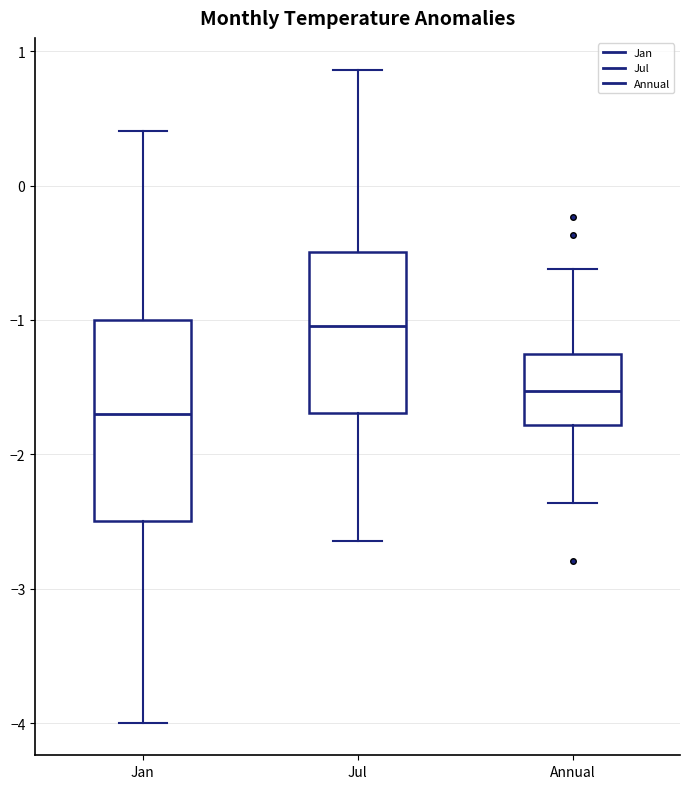

Reading left to right, read every box against the y-axis: the position of its median line, the range the box covers, and the ends of its whiskers. The values are not printed on the chart, so give them approximately, as read against the axis.

Jan: median -1.7, box -2.5 to -1.0, whiskers -4.0 to 0.4
Jul: median -1.0, box -1.7 to -0.5, whiskers -2.6 to 0.9
Annual: median -1.5, box -1.8 to -1.3, whiskers -2.4 to -0.6